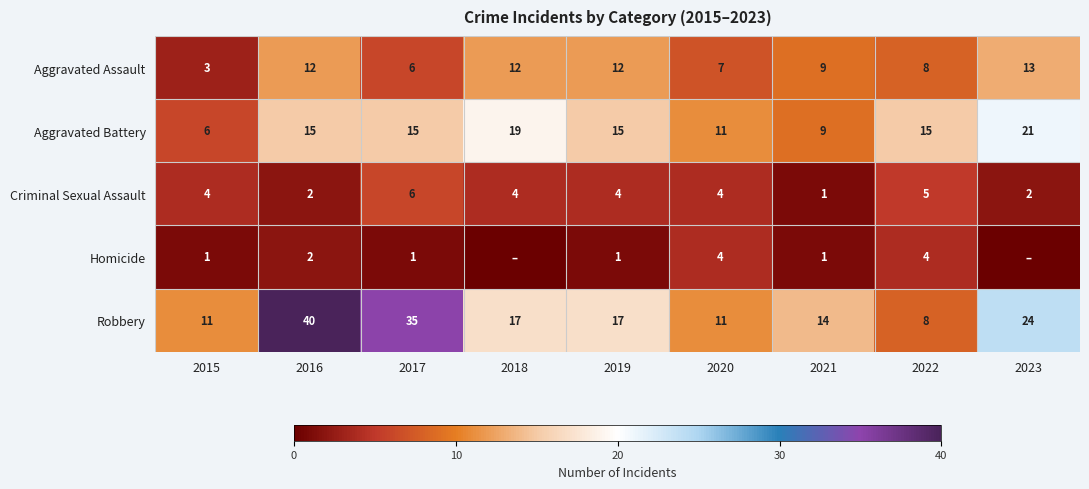

True or false: Aggravated Battery has a value of 10 at 2017.

False